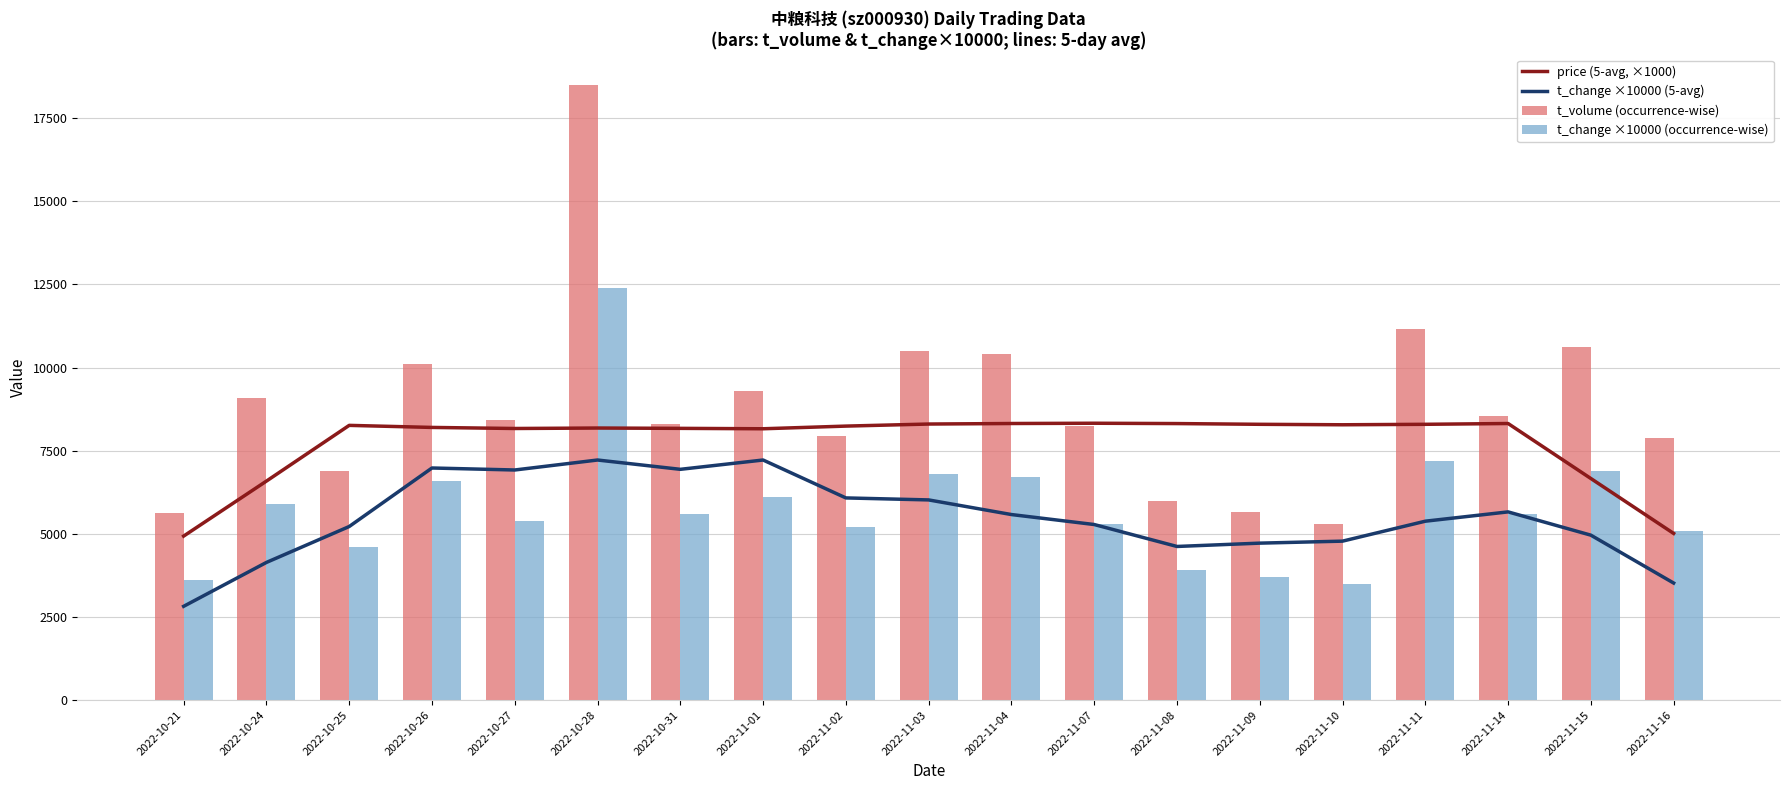

The value of t_volume (occurrence-wise) at 2022-11-16 is 12760.6. True or false?

False